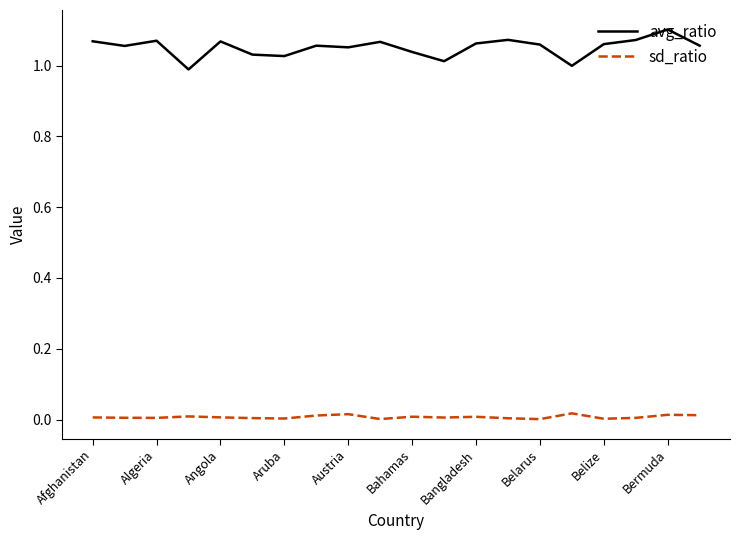

List the series in order of their overall mean, highest first.

avg_ratio, sd_ratio